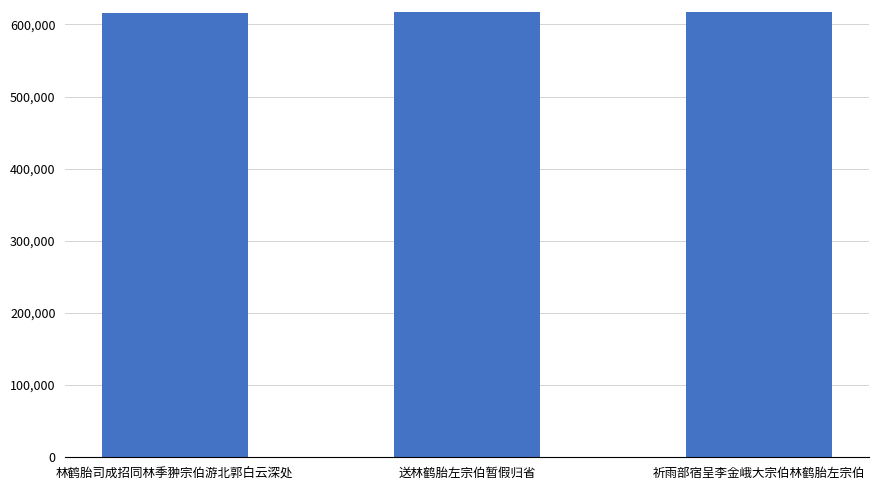

Approximately how many times larger is the value at 祈雨部宿呈李金峨大宗伯林鹤胎左宗伯 compared to 送林鹤胎左宗伯暂假归省?

1.0